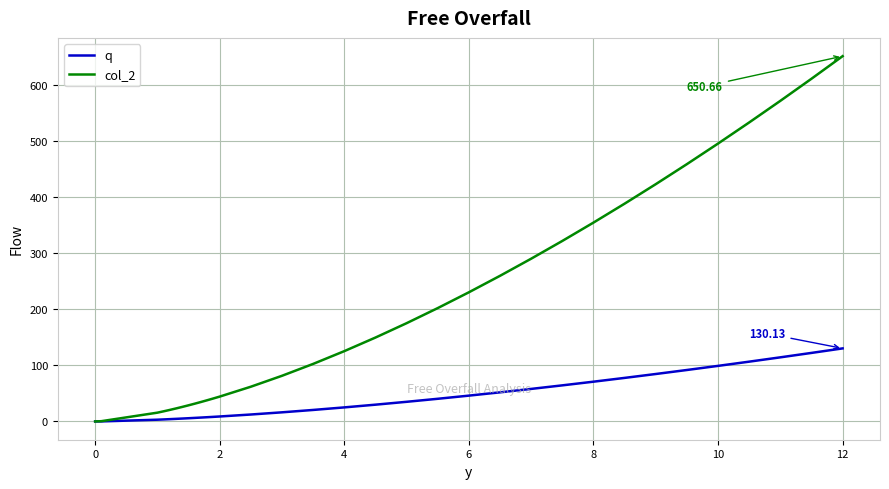

Rank the series by their average value, from lowest to highest.

q, col_2